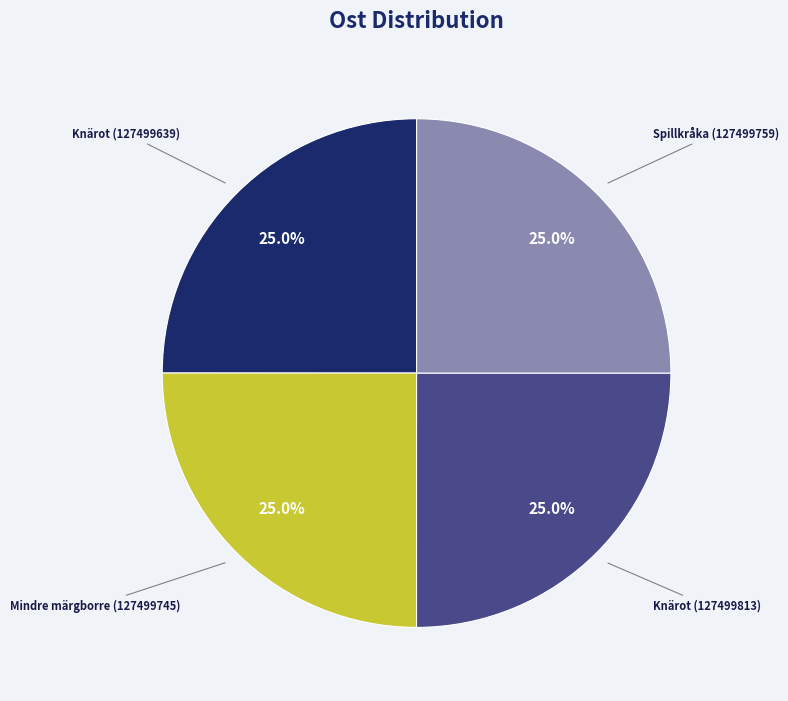

Is there a majority slice in this chart?

No